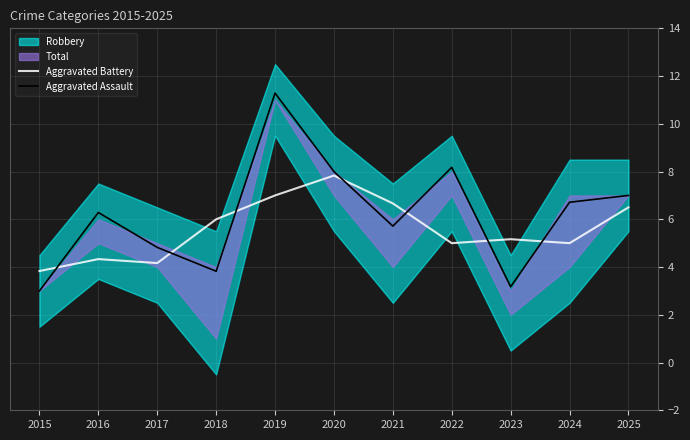

At which category does Aggravated Battery reach its first local valley?

2017